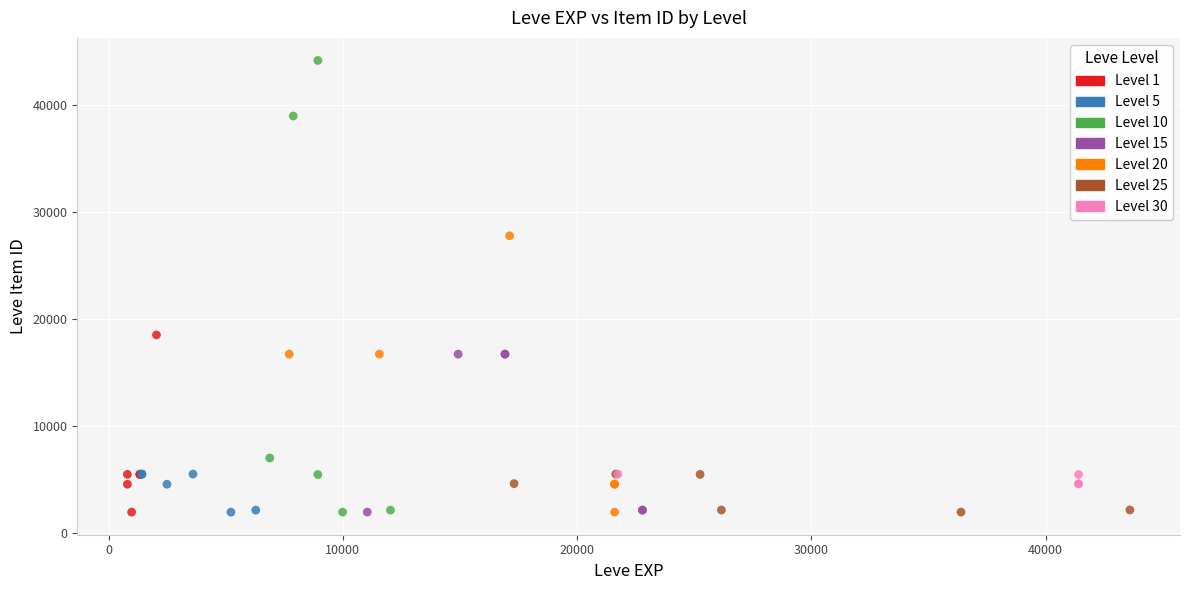

Which series contains the highest Y value?

Level 10